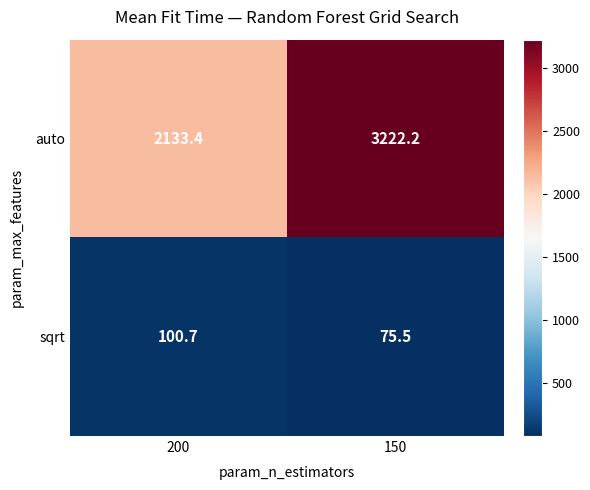

How many values in the auto series are below 3222?

1